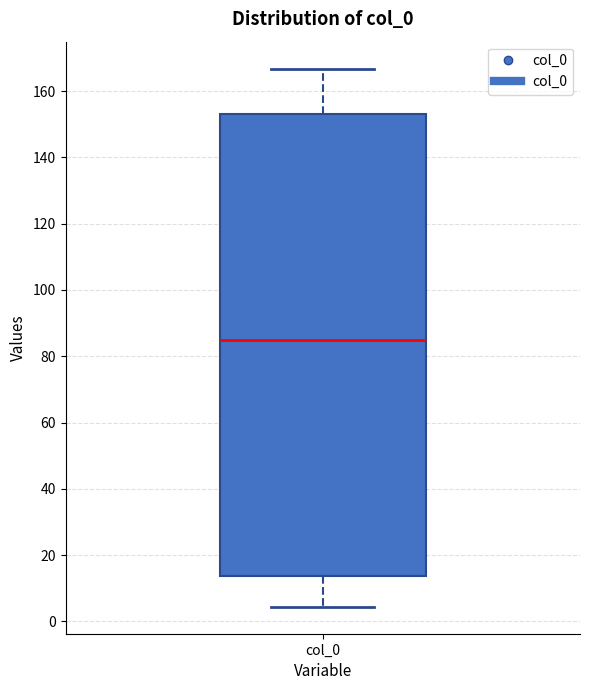

Transcribe this box plot: give where the median line is, the range the box spans, and where the two whiskers end, as read against the y-axis. The values are not printed on the chart, so give them approximately, as read against the axis.

median 86, box 14 to 152, whiskers 4 to 166